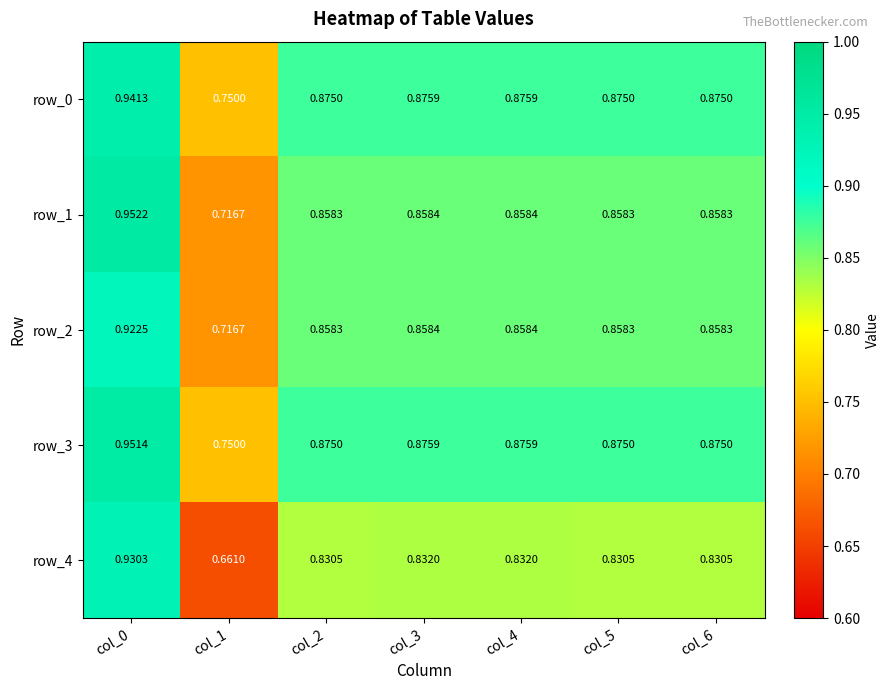

Which series has the widest spread of values?

row_4